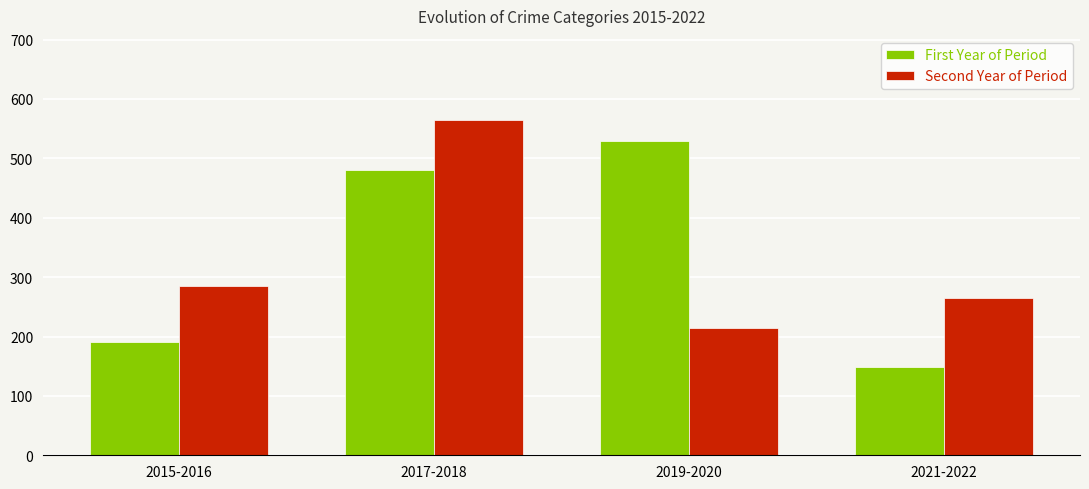

Reading left to right, what are all the values shown in this chart?

First Year of Period: 2015-2016=190	2017-2018=480	2019-2020=529	2021-2022=149
Second Year of Period: 2015-2016=285	2017-2018=565	2019-2020=214	2021-2022=265